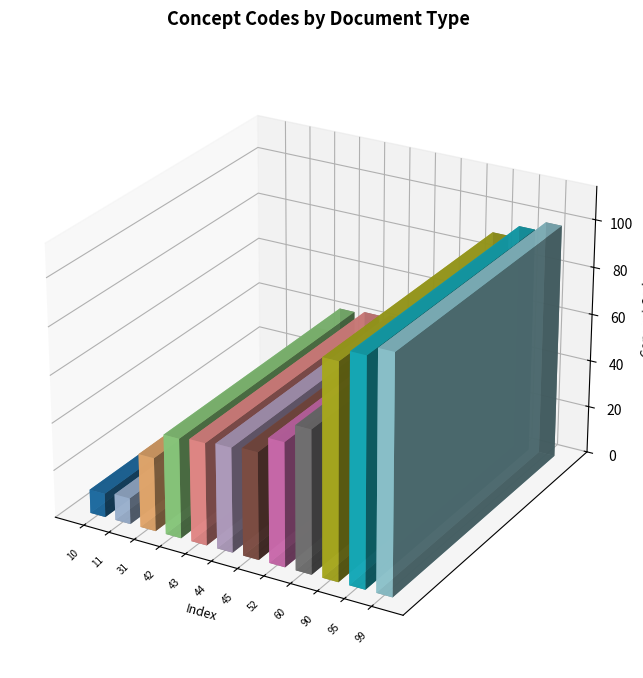

How many bars are there in total?

12